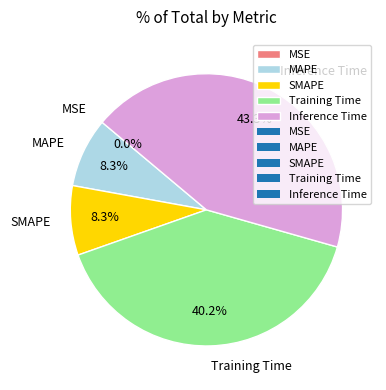

Is Training Time the majority of the pie?

No